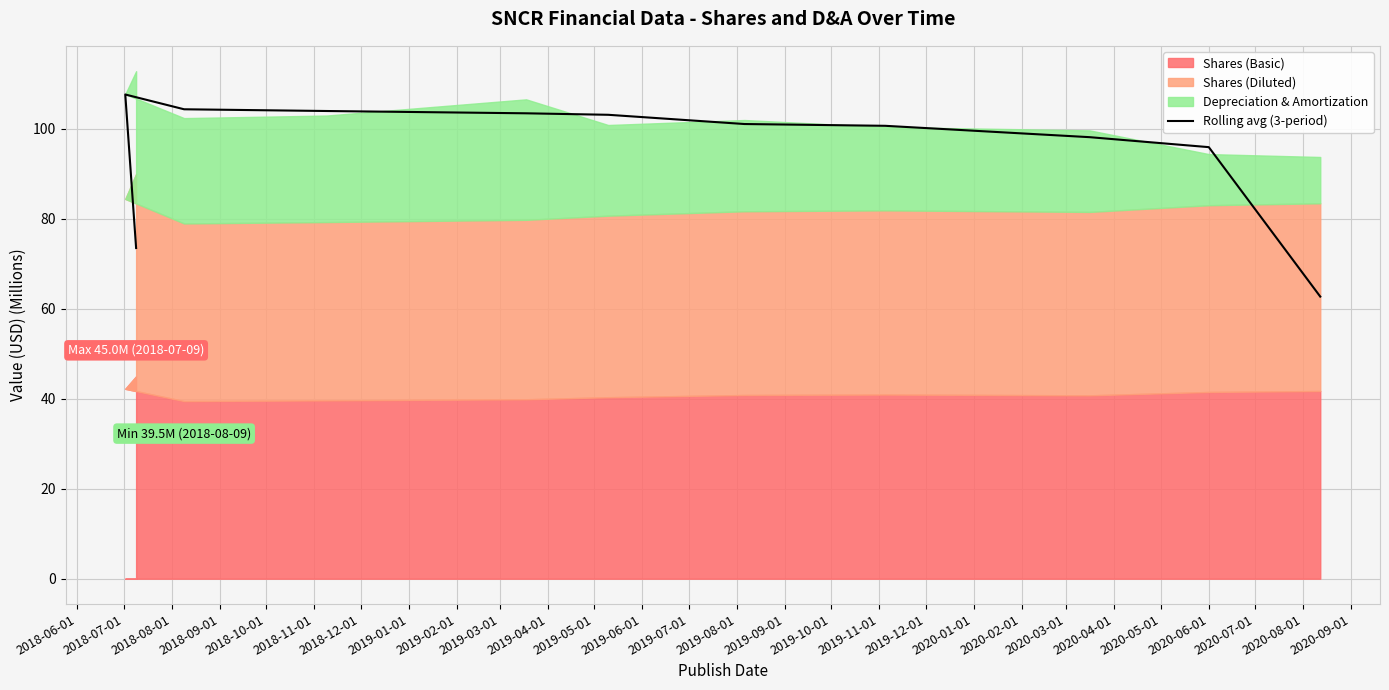

What is the greatest value displayed?

107.6